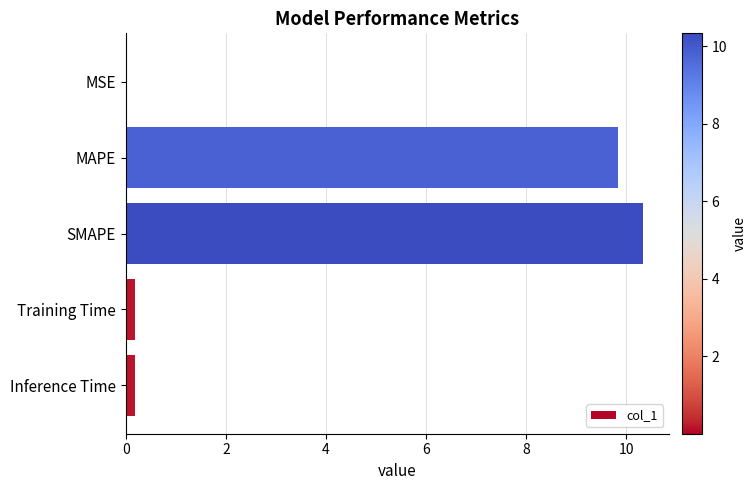

What is the sum of all values?

20.5